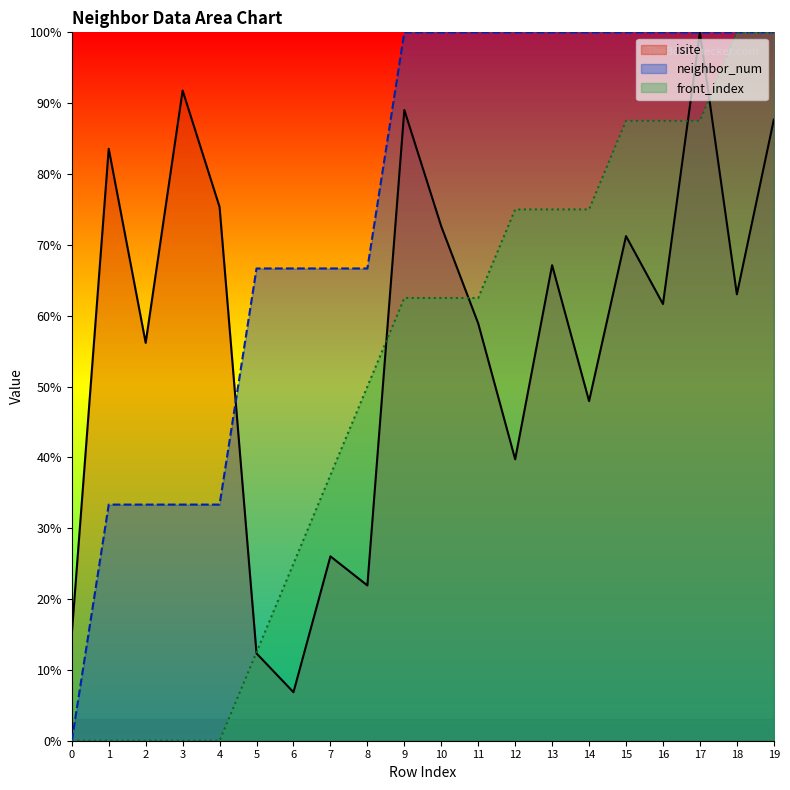

Is the value of neighbor_num at 0 greater than the value of front_index at 2?

No